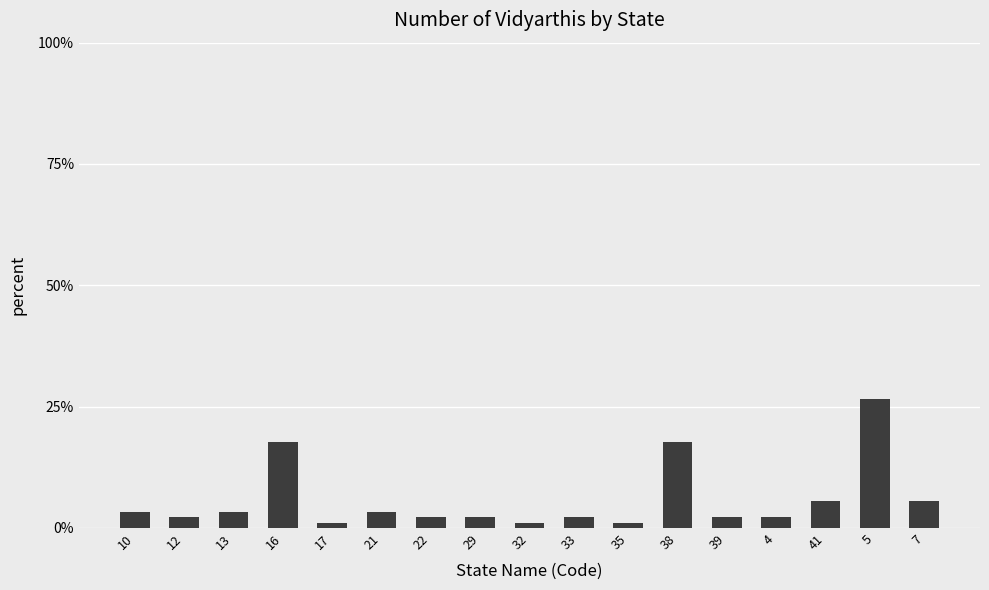

Reading left to right, extract all data points from this chart.

3.3	2.2	3.3	17.8	1.1	3.3	2.2	2.2	1.1	2.2	1.1	17.8	2.2	2.2	5.6	26.7	5.6